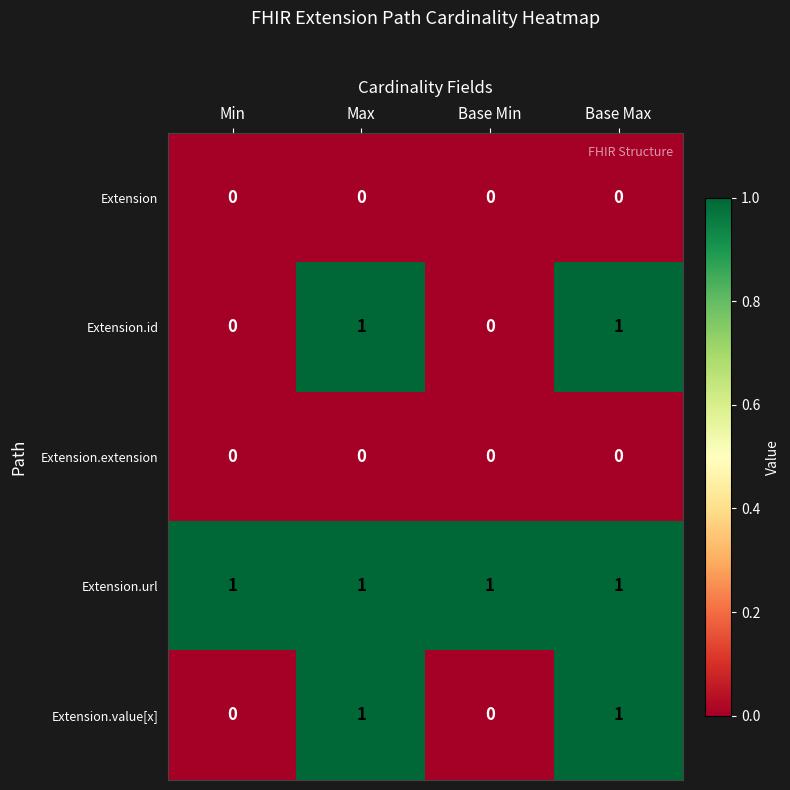

Which series has the largest total across all categories?

Extension.url